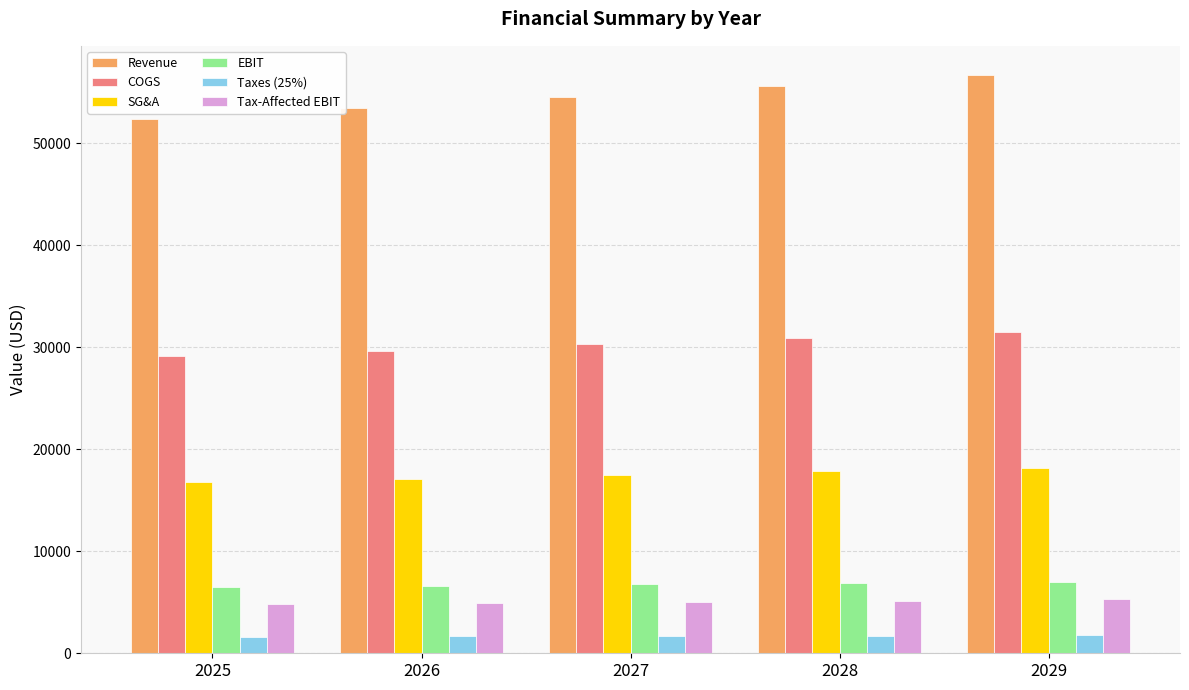

Is it true that EBIT equals 8655.3 at 2025?

False